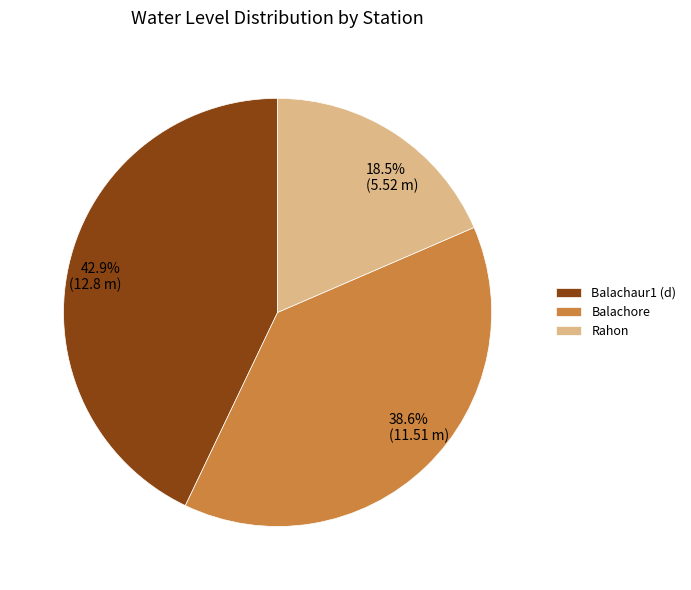

Count the number of slices in the pie.

3